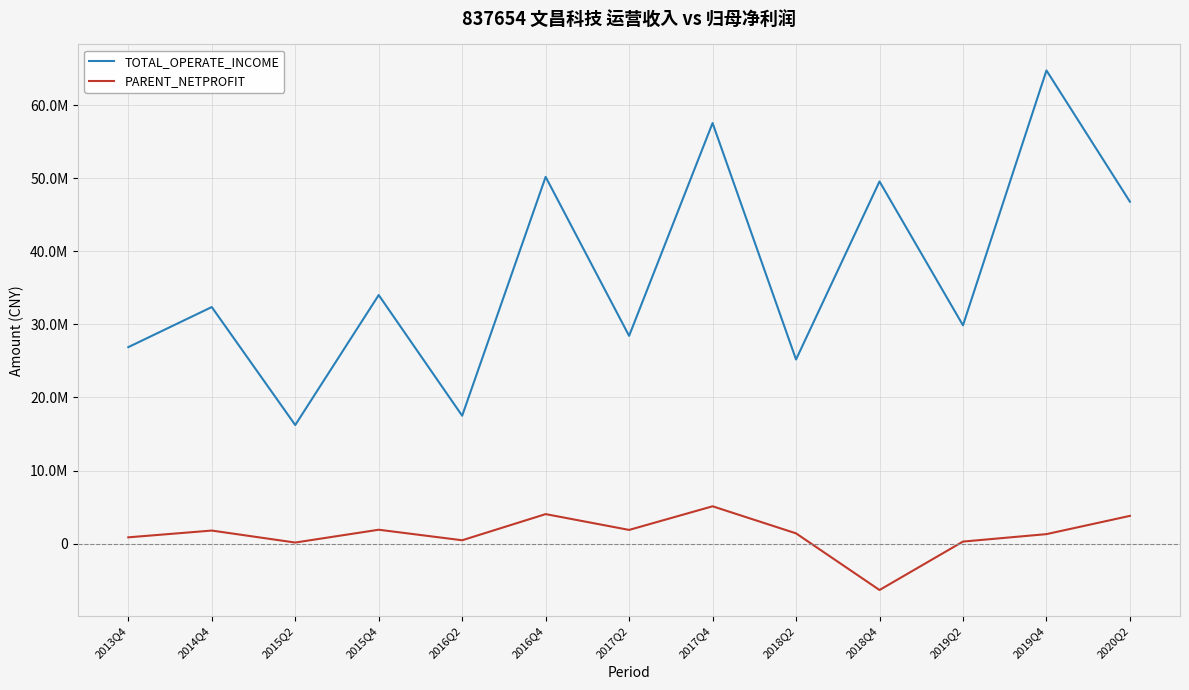

In TOTAL_OPERATE_INCOME, how many points are lower than both neighbors (excluding endpoints)?

5